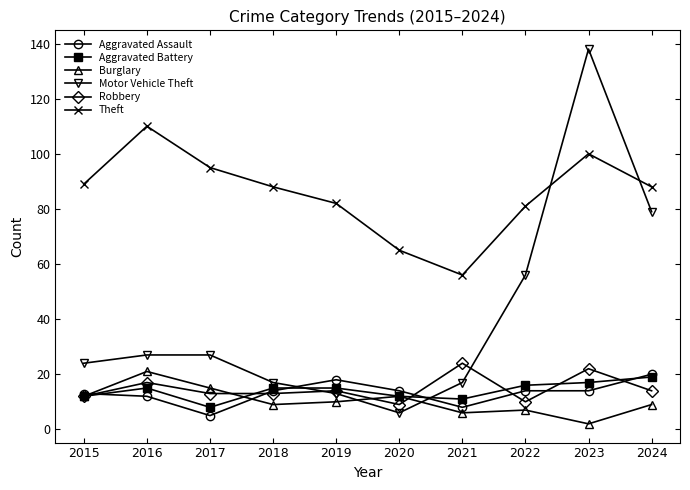

Reading right to left, what are all the values shown in this chart?

Aggravated Assault: 20	14	14	8	14	18	14	5	12	13
Aggravated Battery: 19	17	16	11	12	15	15	8	15	12
Burglary: 9	2	7	6	12	10	9	15	21	12
Motor Vehicle Theft: 79	138	56	17	6	13	17	27	27	24
Robbery: 14	22	10	24	9	14	13	13	17	12
Theft: 88	100	81	56	65	82	88	95	110	89